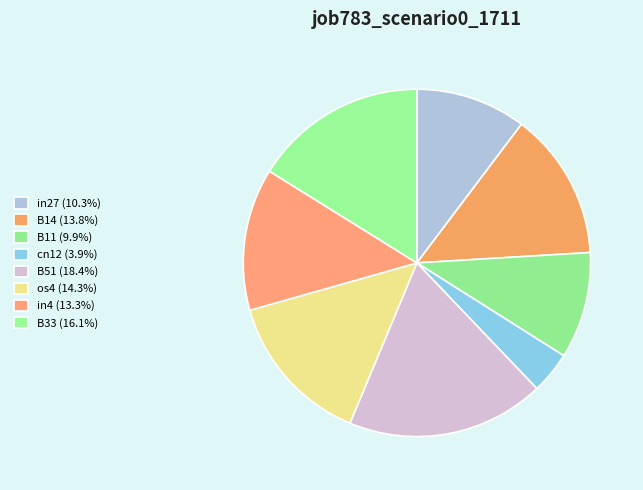

How many segments does this pie chart have?

8